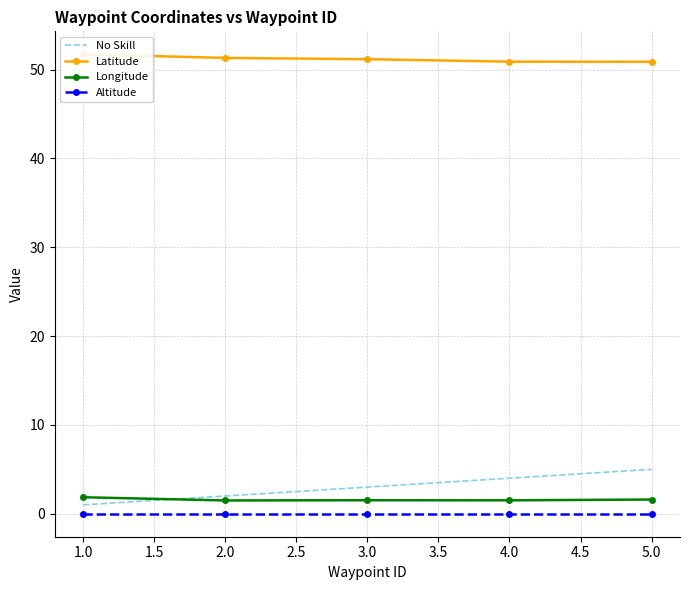

True or false: Longitude and Altitude intersect in this chart.

False